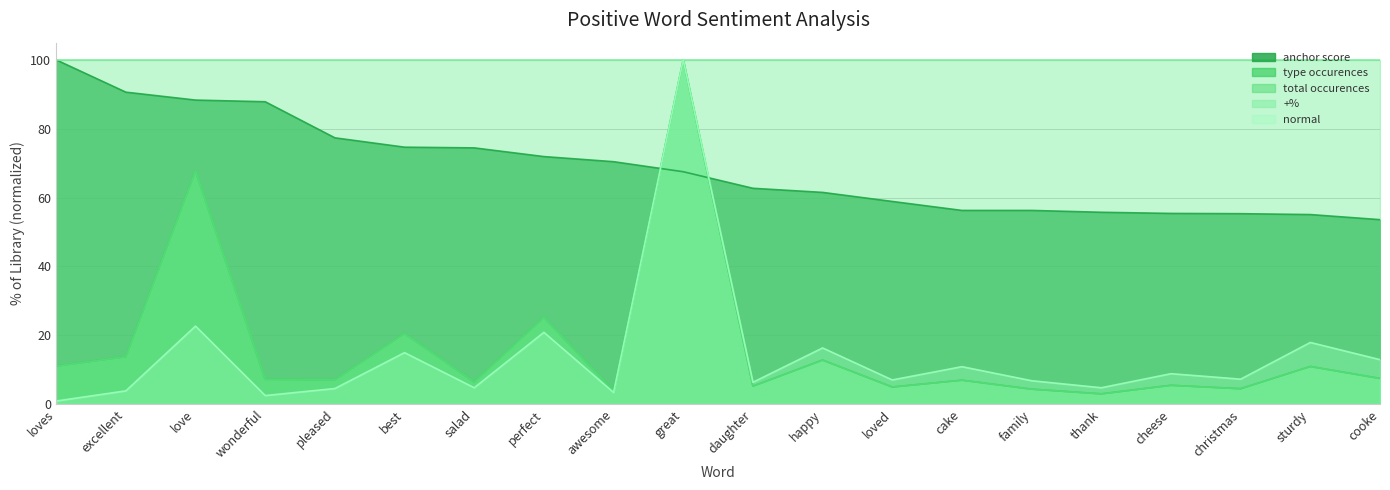

What is the value of the type occurences point at the 2nd from the left?

13.8